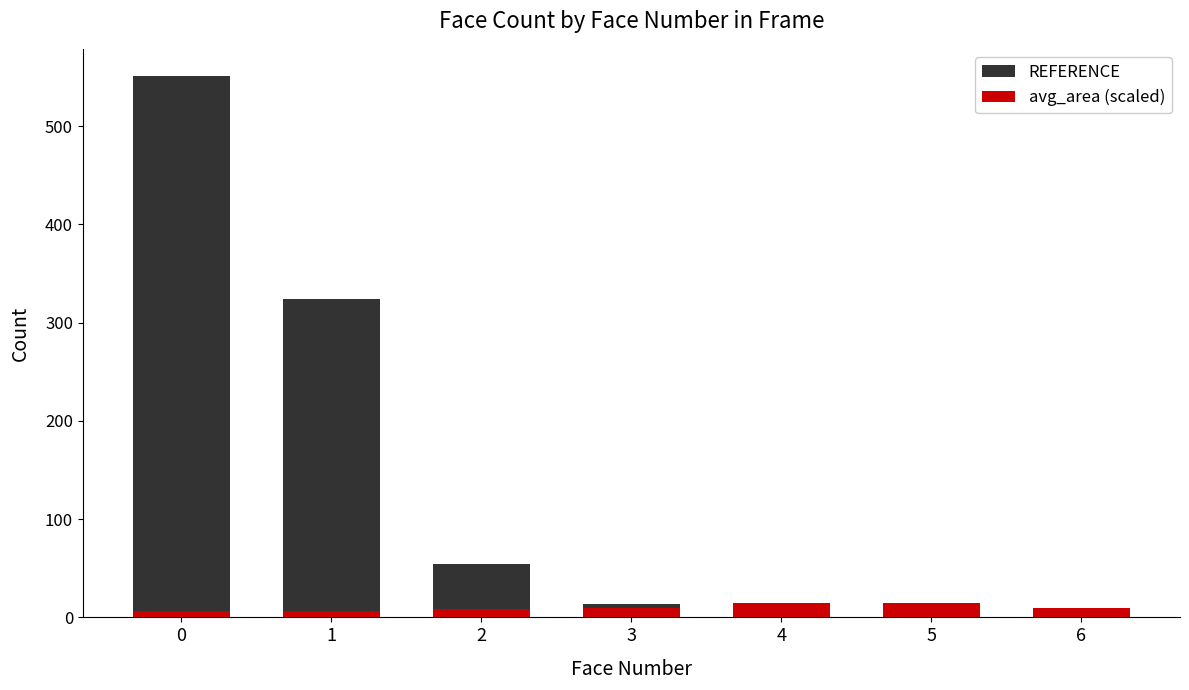

What is the lowest value of the avg_area (scaled) series?

7